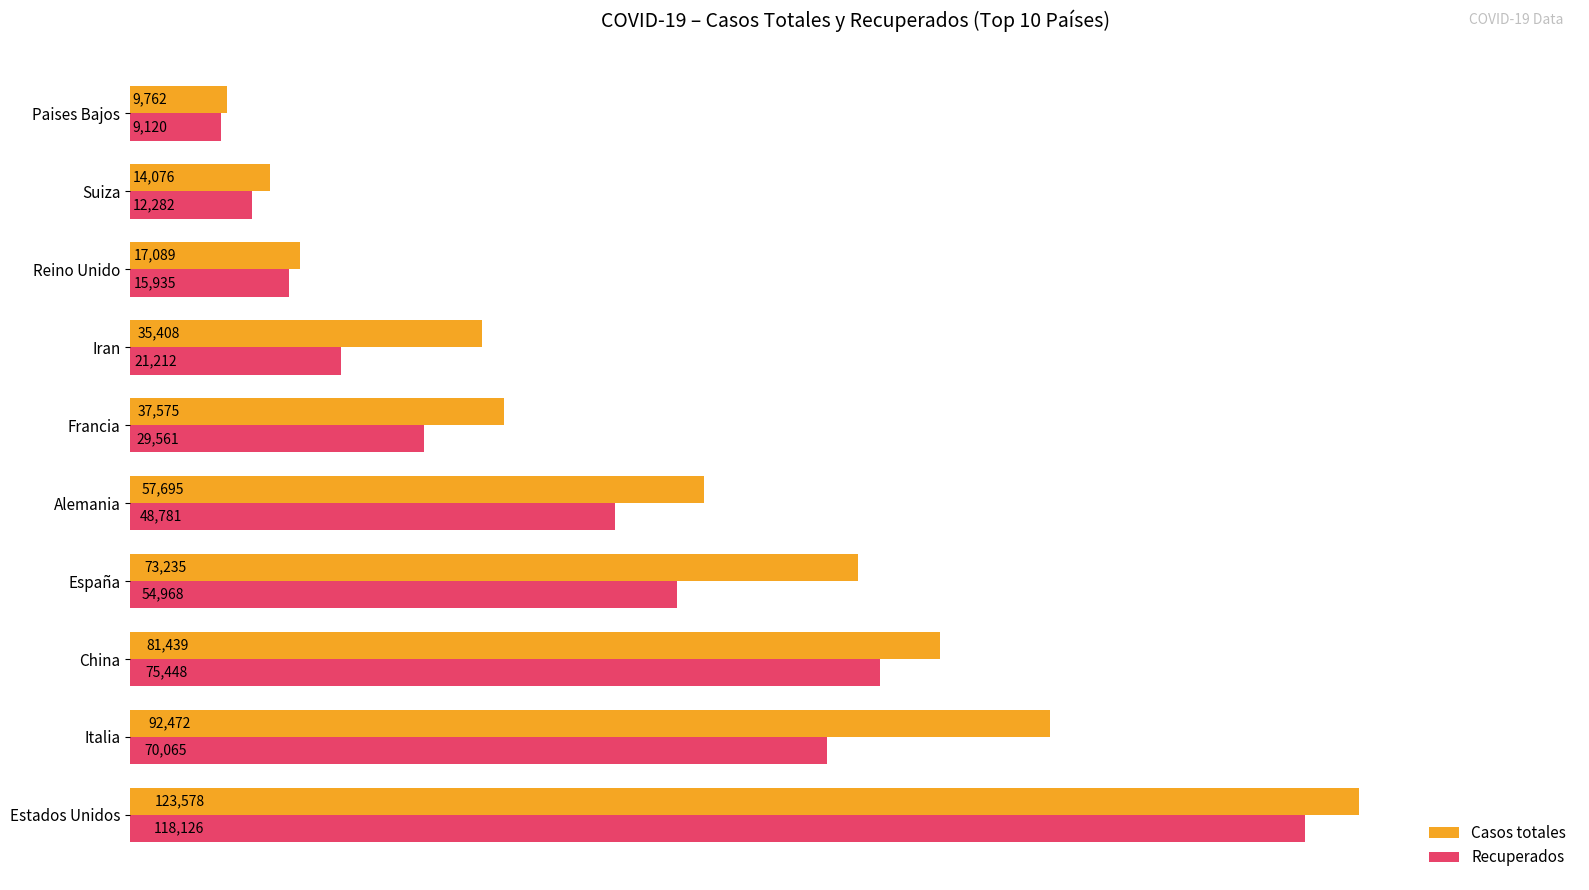

What is the spread (max minus min) of values at Reino Unido?

1154